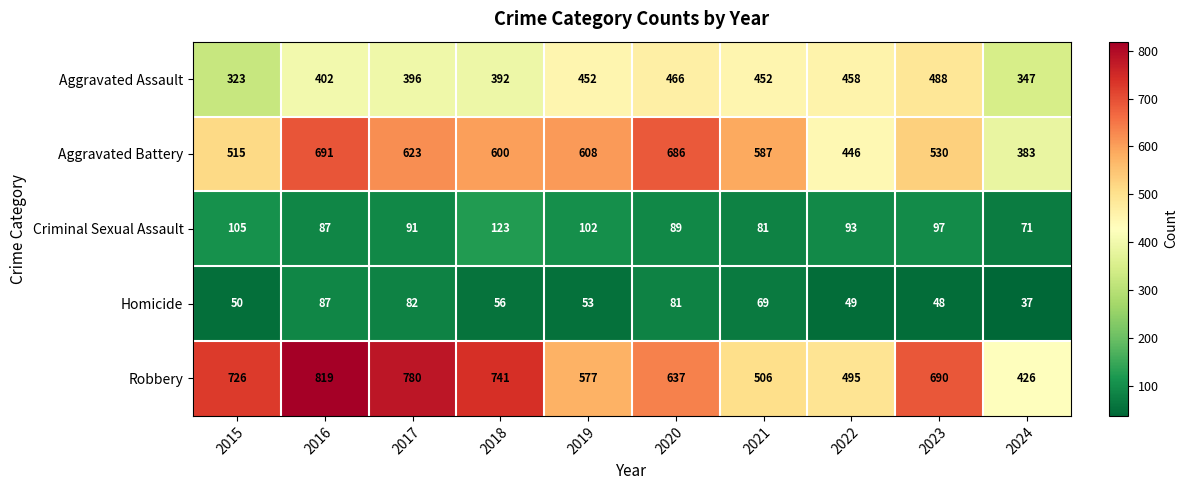

List the series in order of their peak value, highest first.

Robbery, Aggravated Battery, Aggravated Assault, Criminal Sexual Assault, Homicide